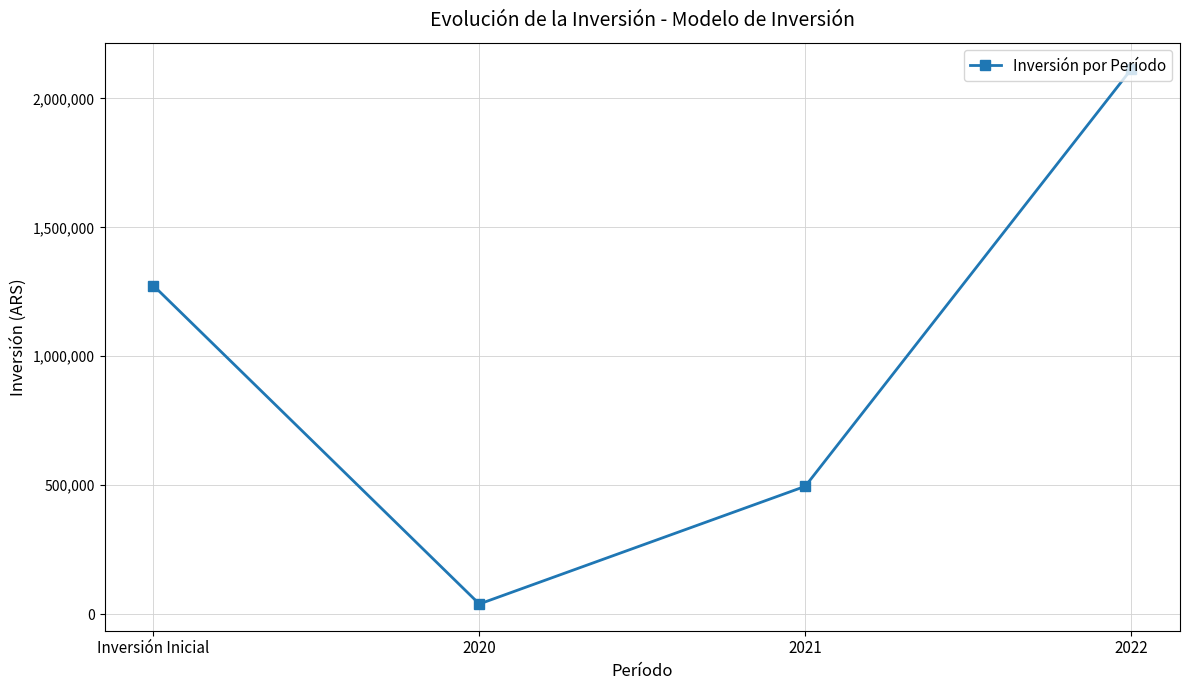

What is the sum of all values?

3921681